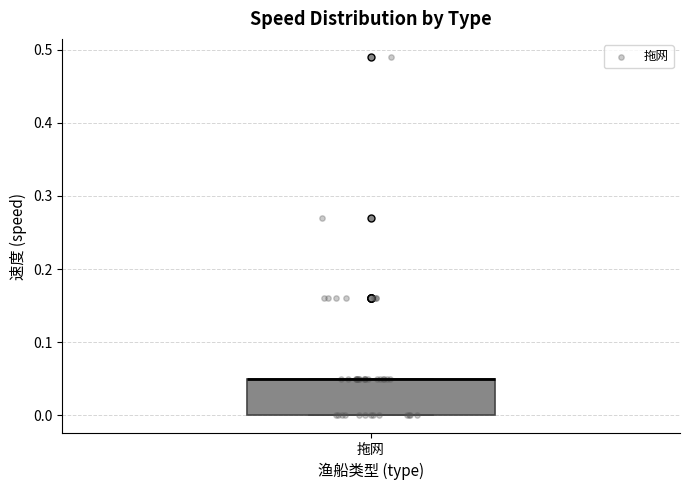

Where is the lower edge of the box for 拖网 on the y-axis? The values are not printed on the chart, so give them approximately, as read against the axis.

0.00